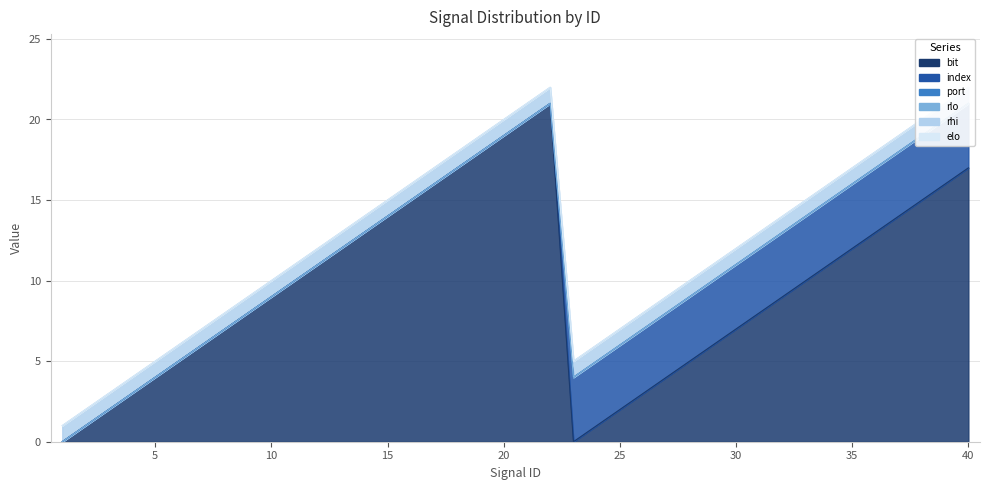

True or false: rlo and bit intersect in this chart.

False